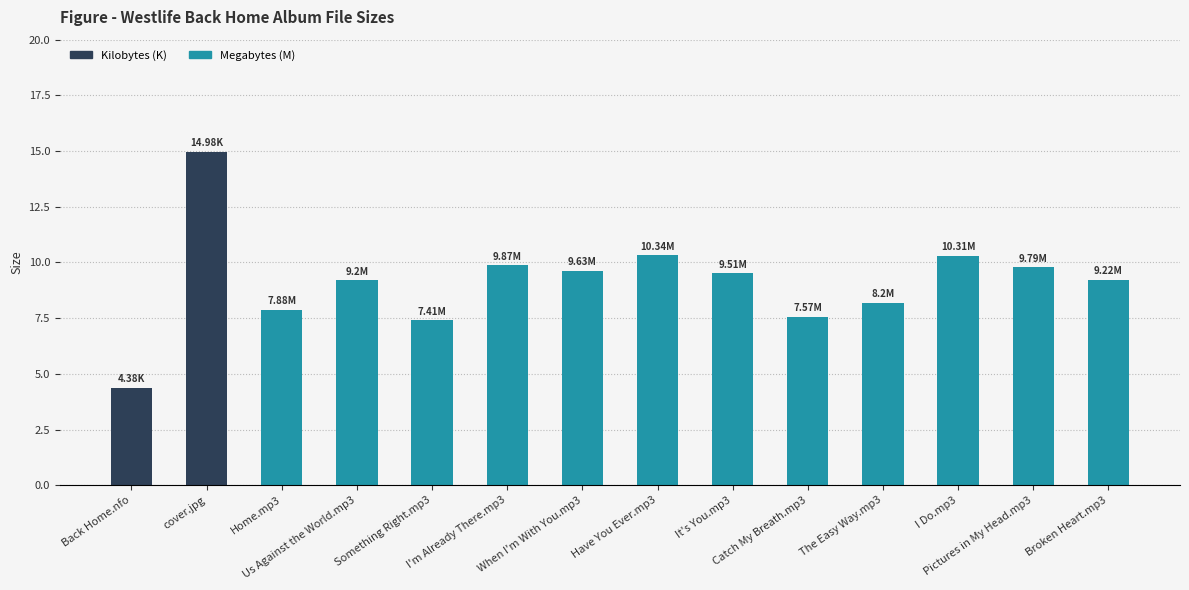

How many bars are there in total?

14